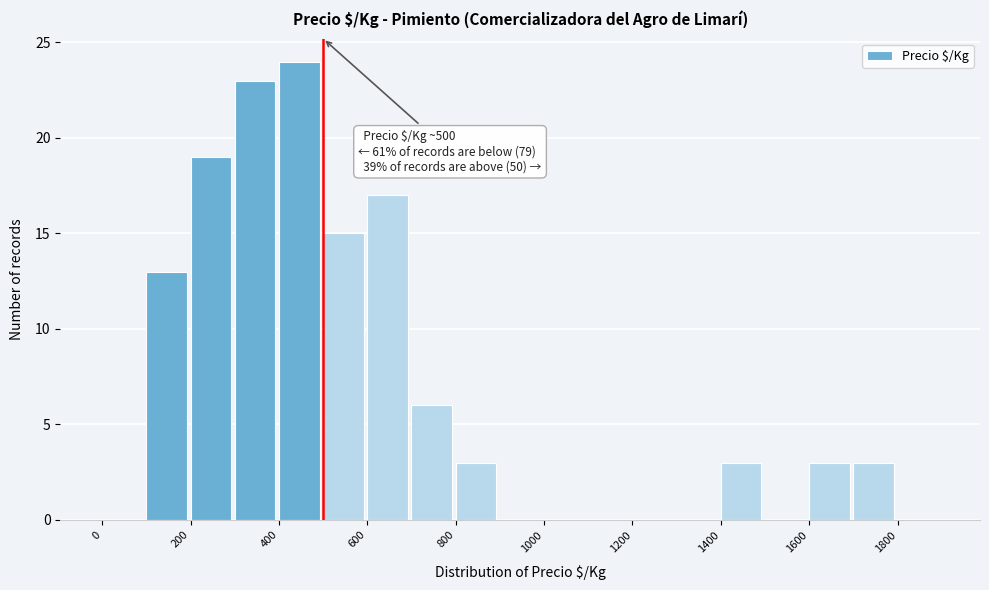

Over which range of the x-axis is the bar tallest?

400 to 500